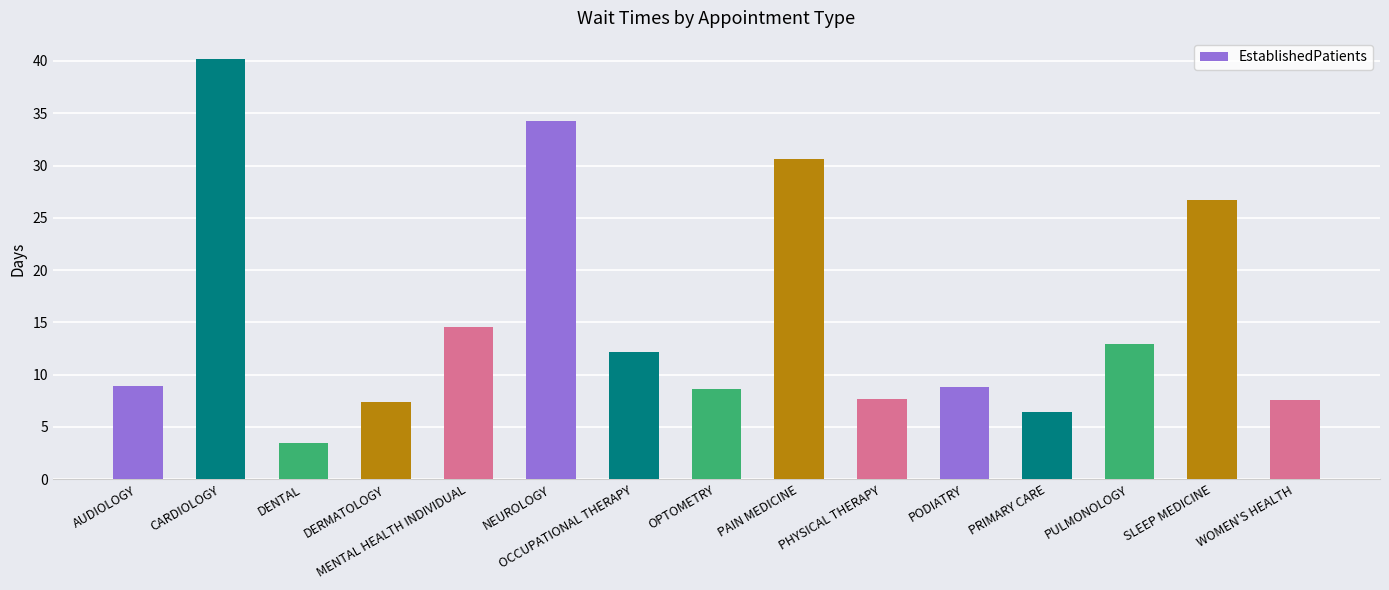

What is the minimum value shown in the chart?

3.5